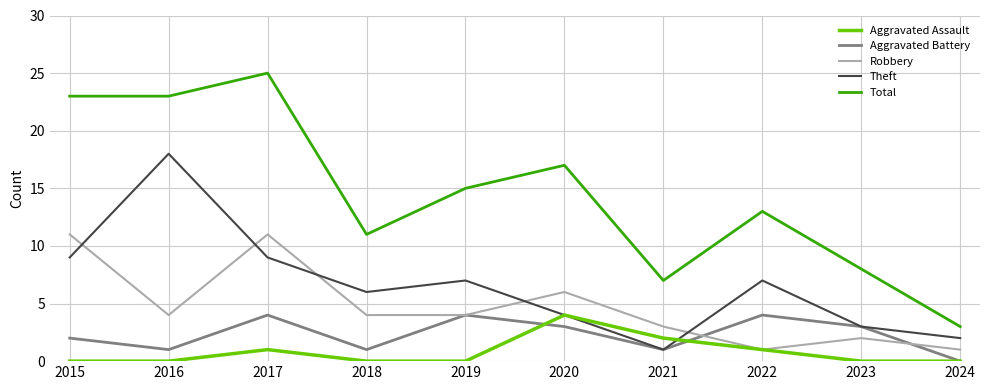

What is the difference between the highest and lowest values at 2018?

11